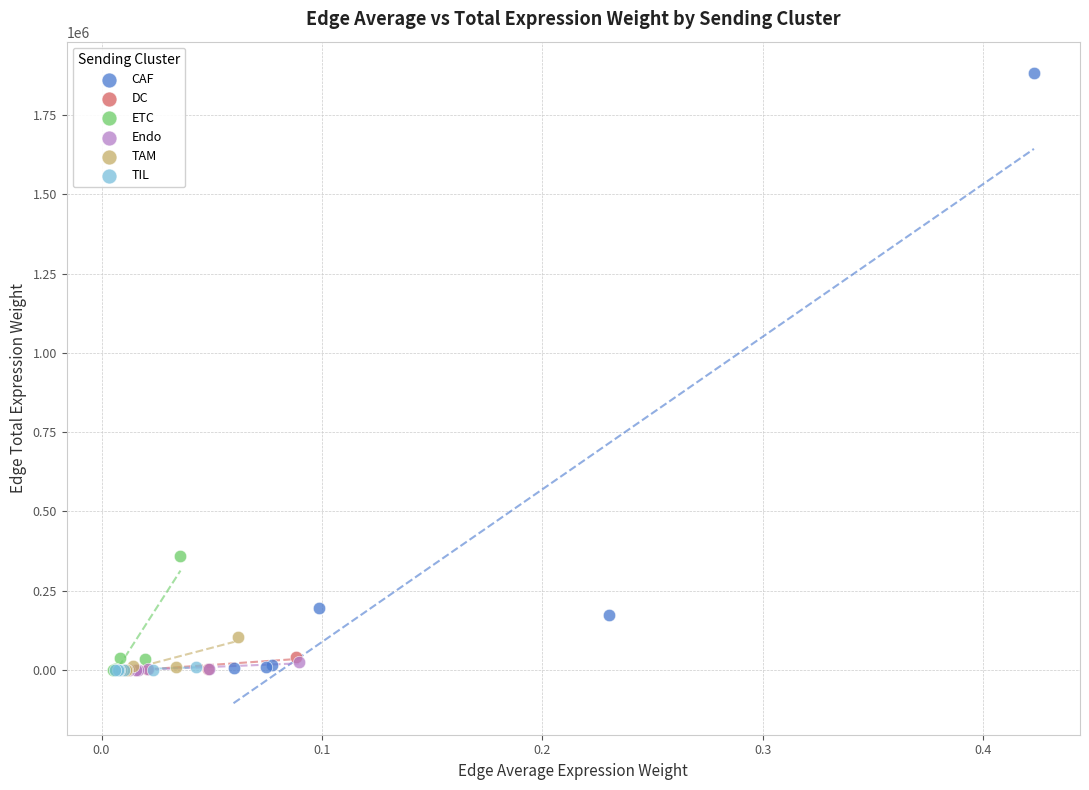

What are all the series names shown in the legend?

CAF, DC, ETC, Endo, TAM, TIL